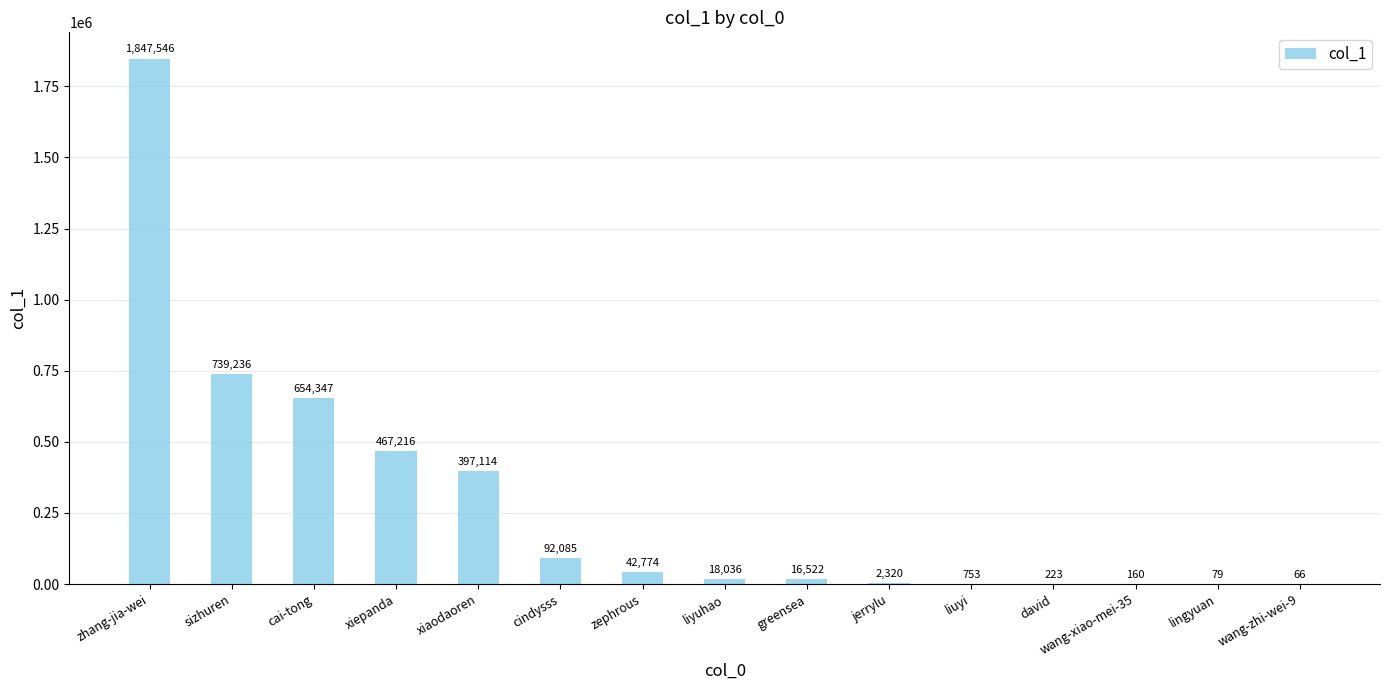

True or false: the data shows 1847546 at zhang-jia-wei.

True